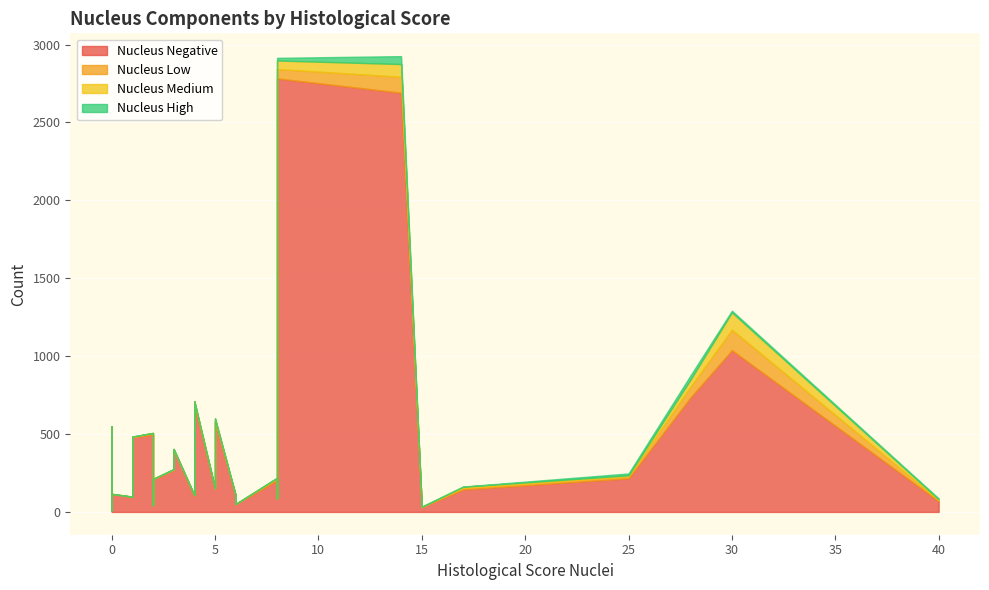

List the series in order of their peak value, highest first.

Nucleus Negative, Nucleus Low, Nucleus Medium, Nucleus High